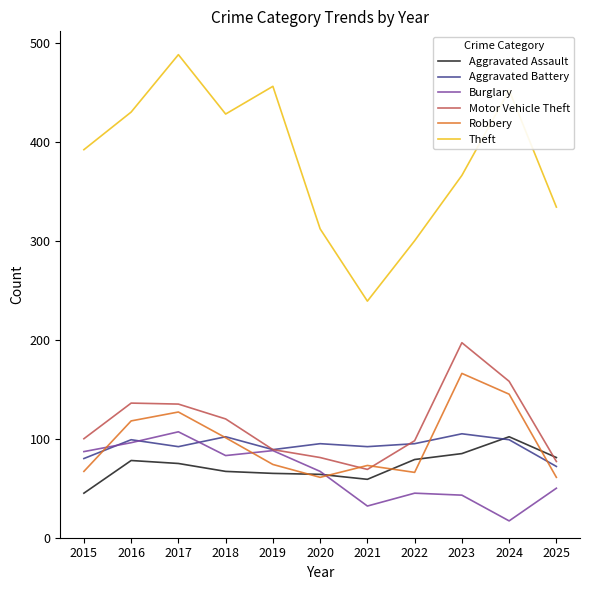

Which series has the widest spread of values?

Theft